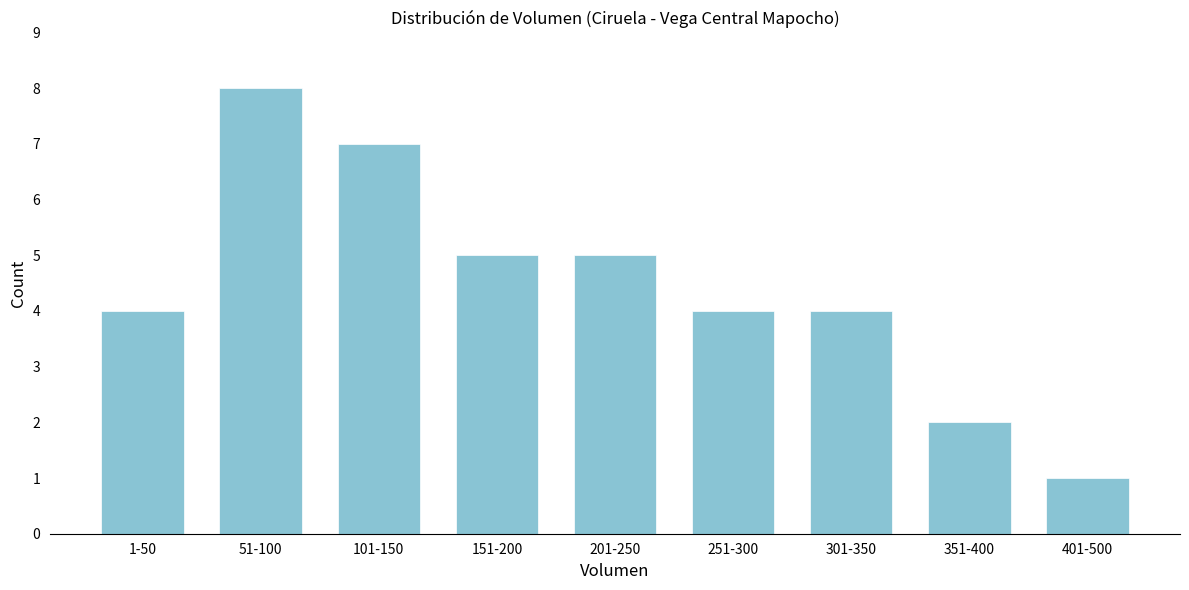

Reading left to right, what are all the values shown in this chart?

1-50=4	51-100=8	101-150=7	151-200=5	201-250=5	251-300=4	301-350=4	351-400=2	401-500=1